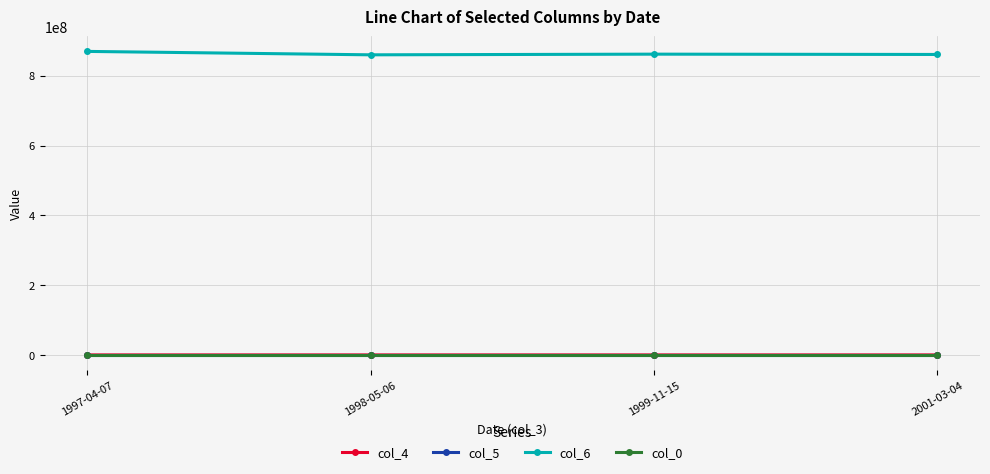

Read the col_0 value at 1999-11-15.

1